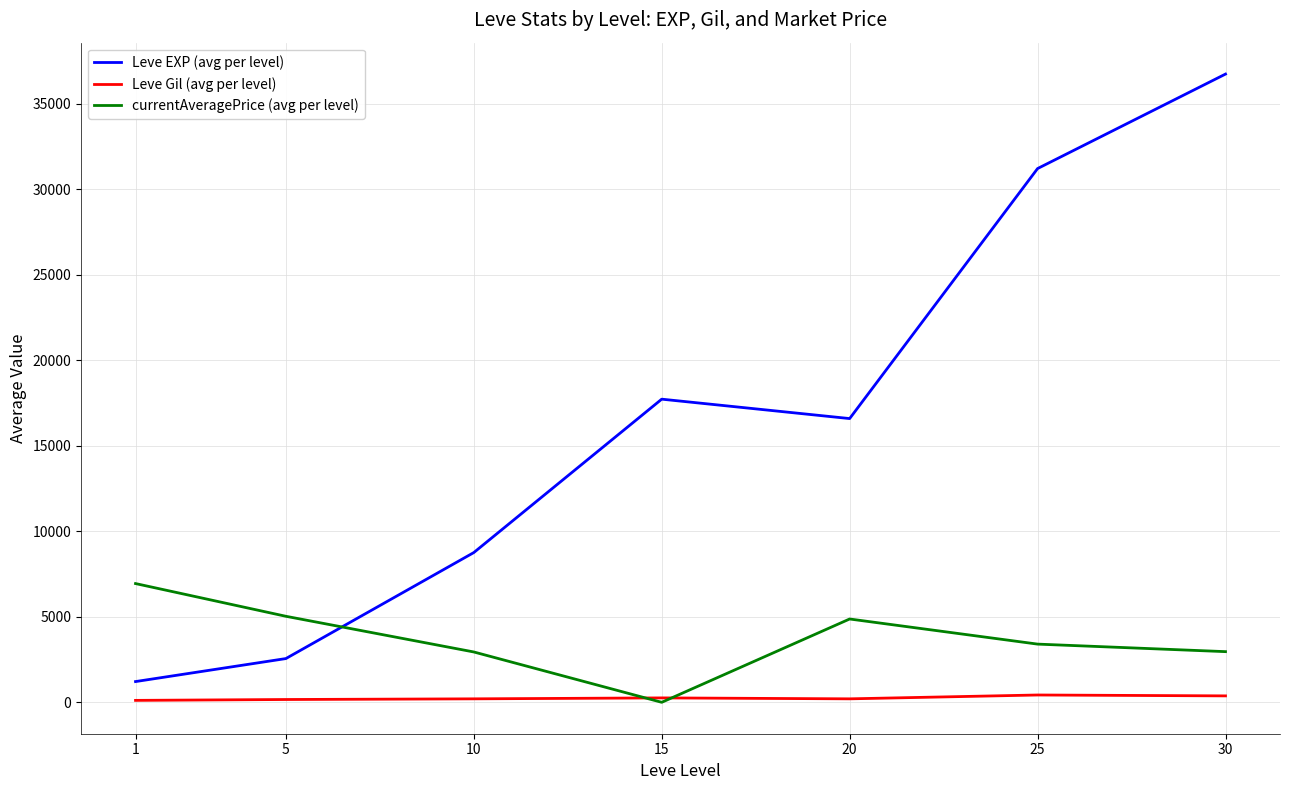

What is the difference between the second highest and second lowest values in the Leve Gil (avg per level) series?

212.0